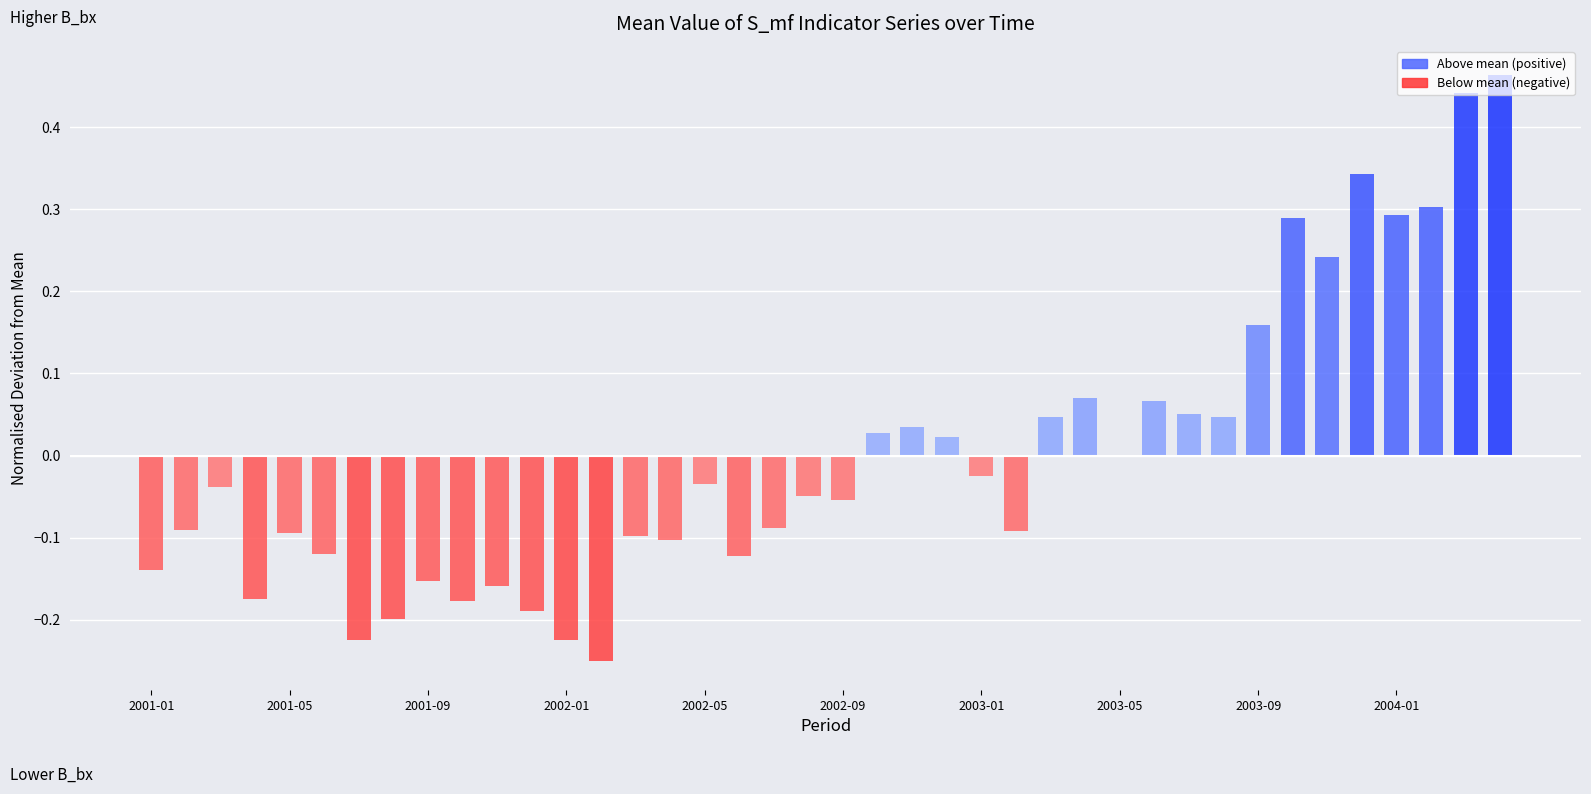

Are the bars grouped side by side (vs. stacked)?

No